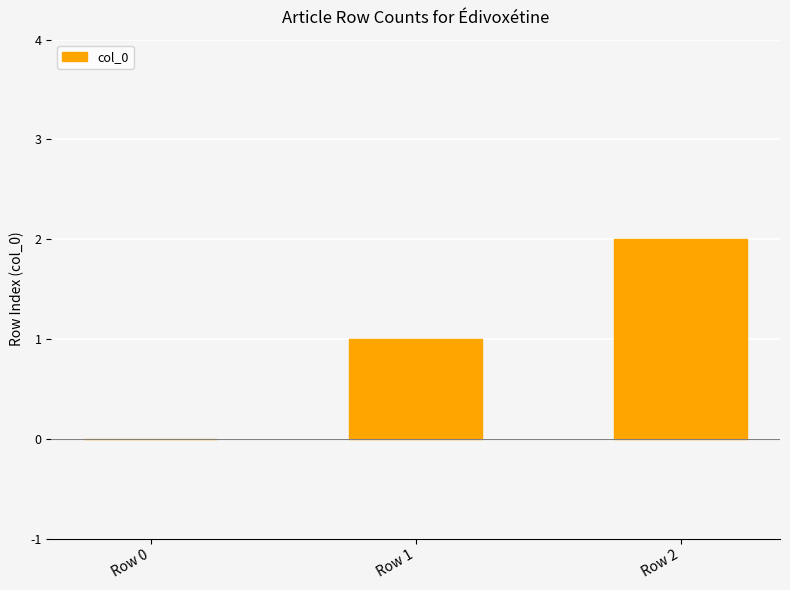

At which category does the chart reach its peak across all series?

Row 2